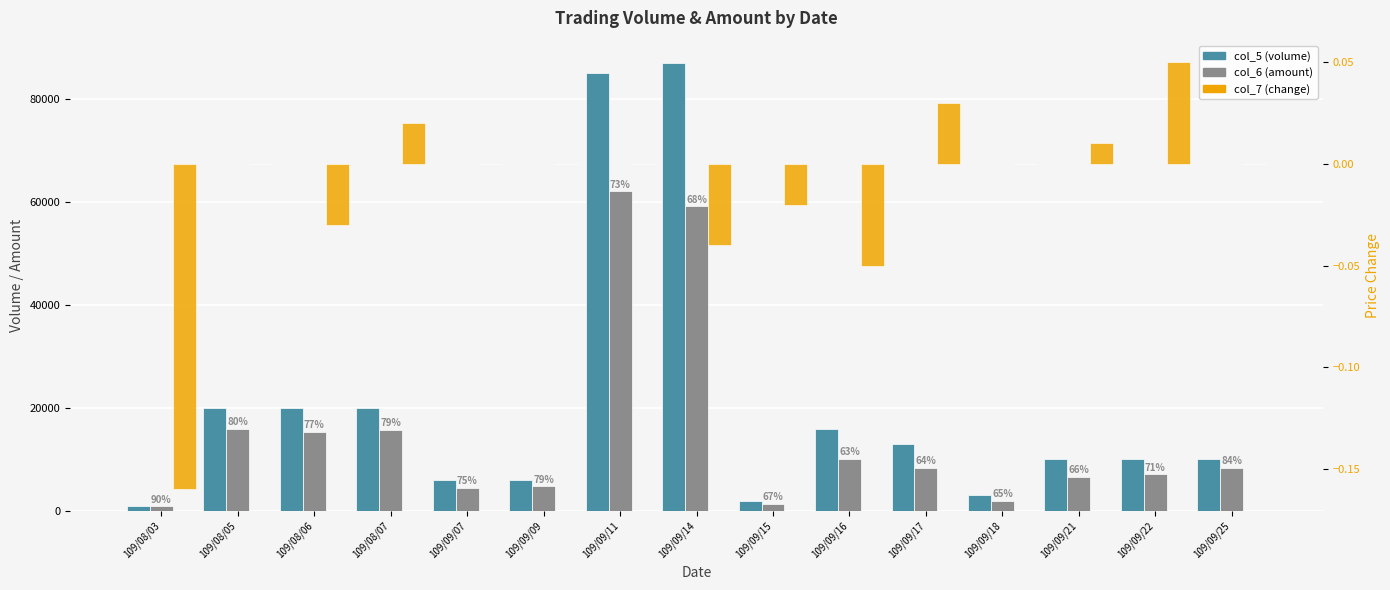

What position from the right is 109/09/21?

3